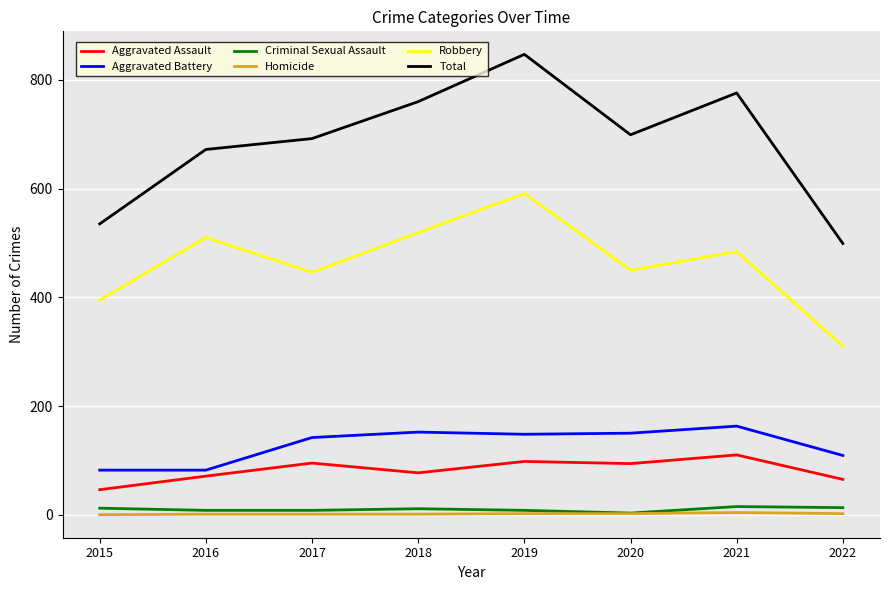

At which category is the sum across all series the highest?

2019